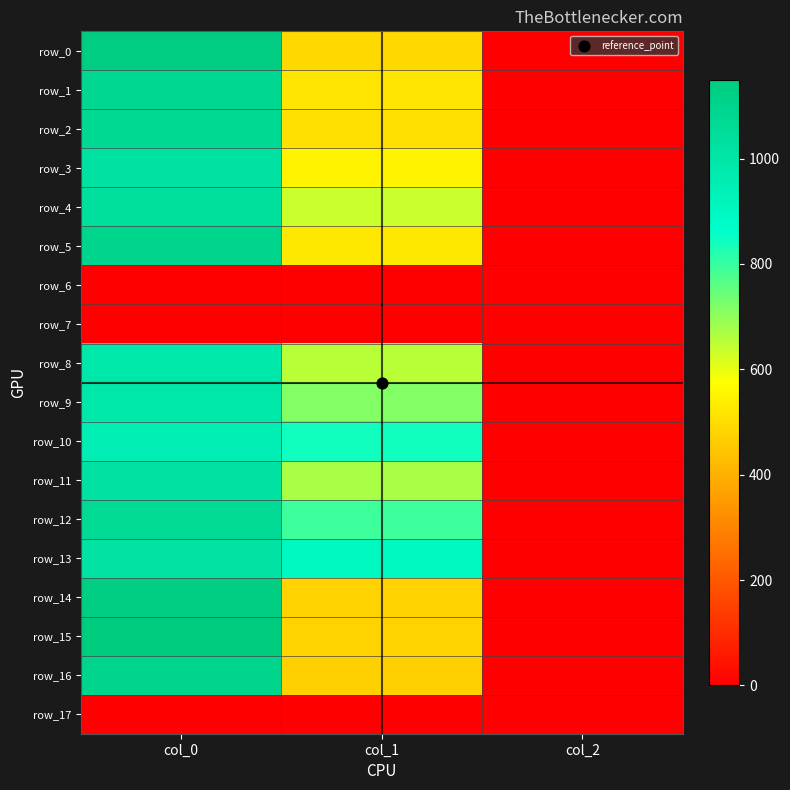

Which series changed the most between col_1 and col_2?

row_13